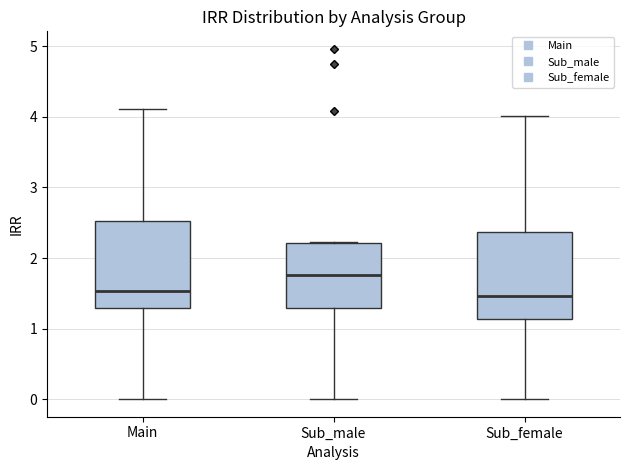

Reading left to right, transcribe this box plot: for each box, give where its median line is, the range the box spans, and where its two whiskers end, as read against the y-axis. The values are not printed on the chart, so give them approximately, as read against the axis.

Main: median 1.5, box 1.3 to 2.5, whiskers 0.0 to 4.1
Sub_male: median 1.8, box 1.3 to 2.2, whiskers 0.0 to 2.2
Sub_female: median 1.5, box 1.1 to 2.4, whiskers 0.0 to 4.0